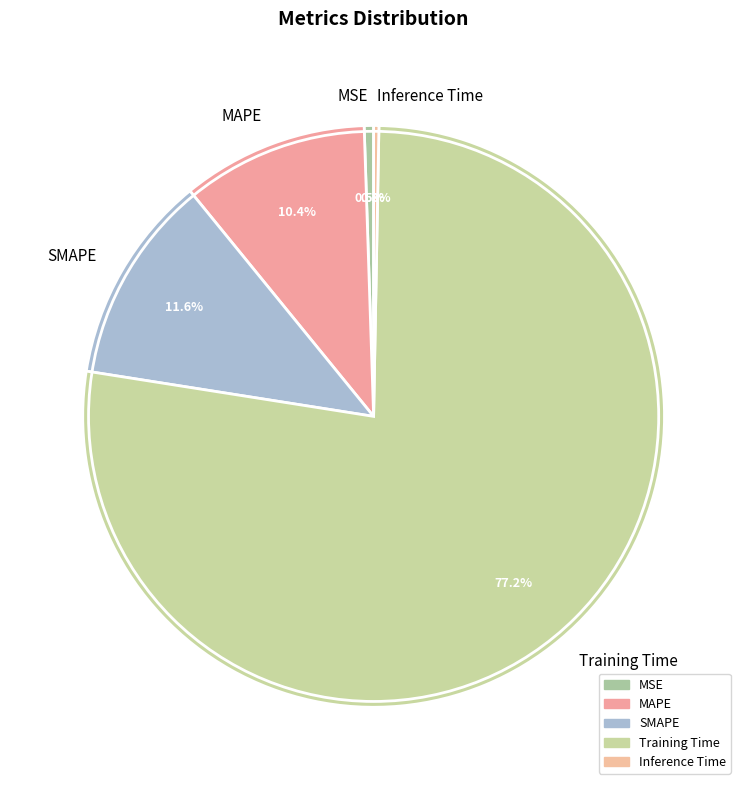

What percentage do Training Time and Inference Time together represent?

77.5%